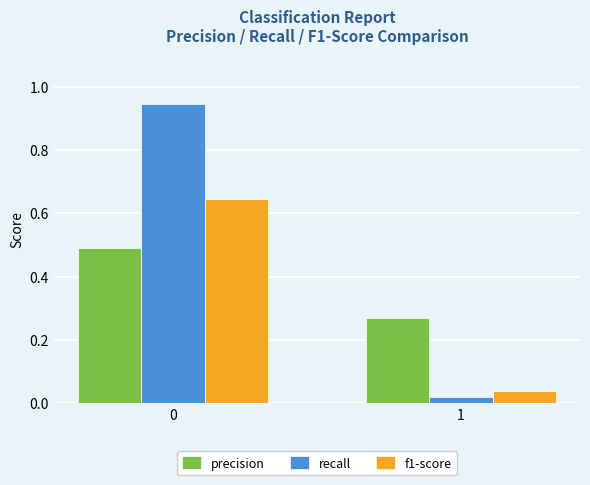

Which series changed the most between 0 and 1?

recall